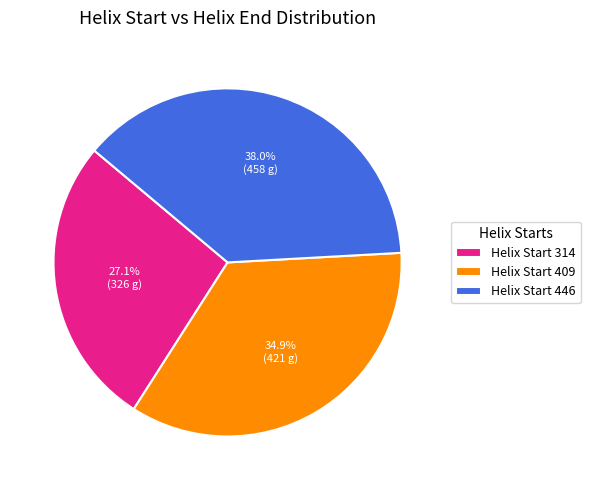

Approximately how many times larger is the value at Helix Start 314 compared to Helix Start 446?

0.7